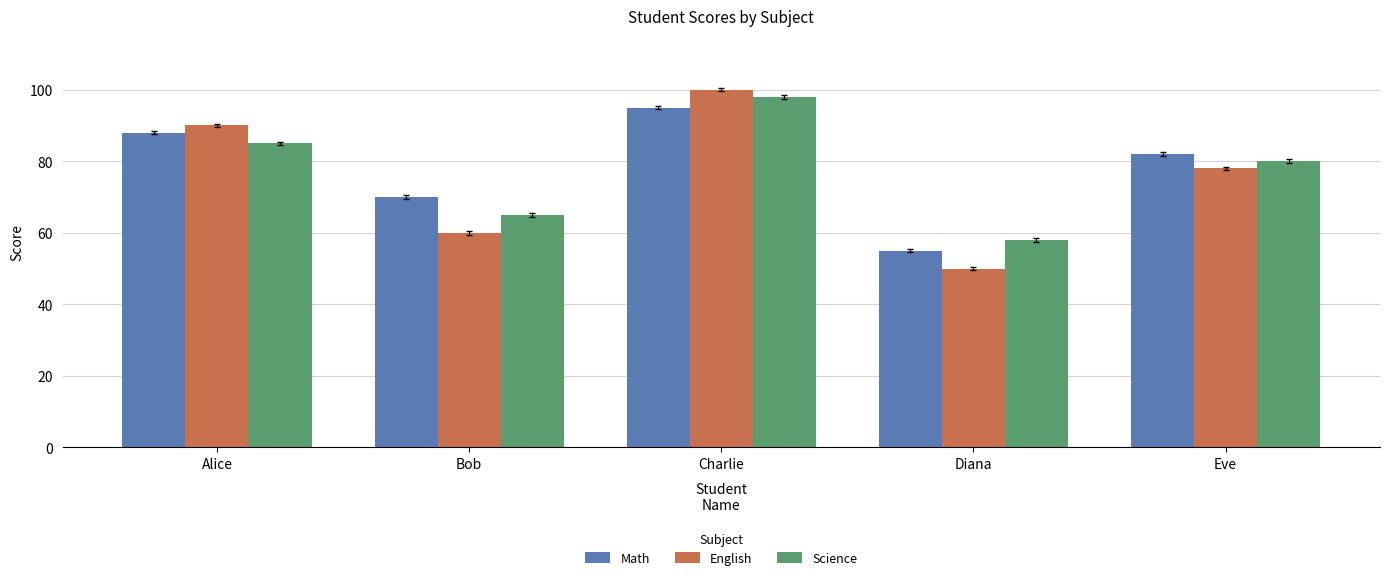

Which series changed the most between Alice and Eve?

English